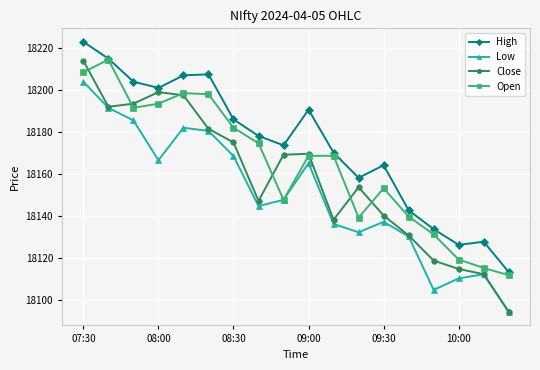

True or false: Low and High cross at least once.

False